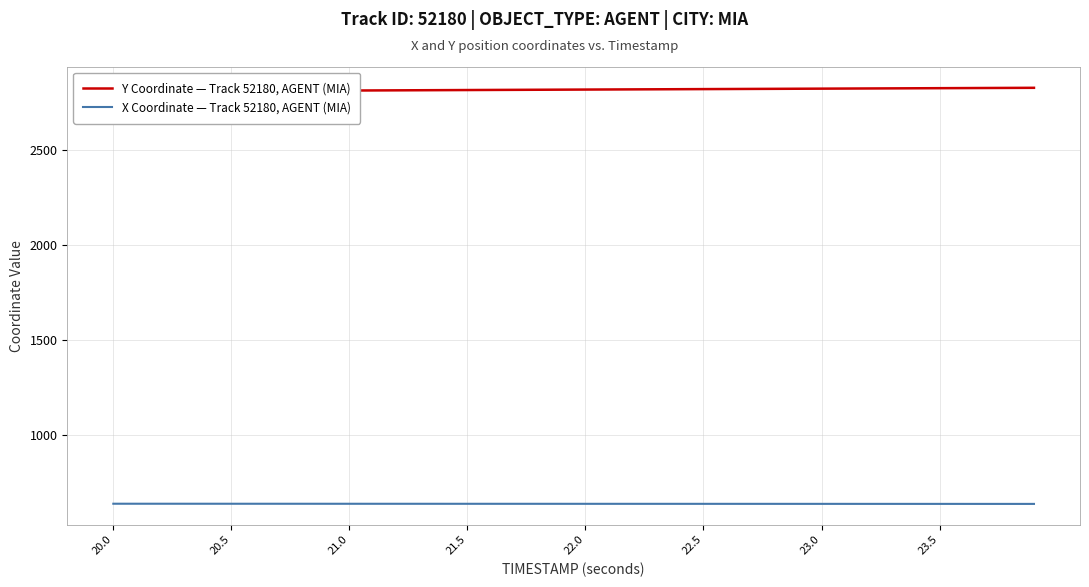

What is the difference between the maximum and minimum values in the Y Coordinate — Track 52180, AGENT (MIA) series?

20.0